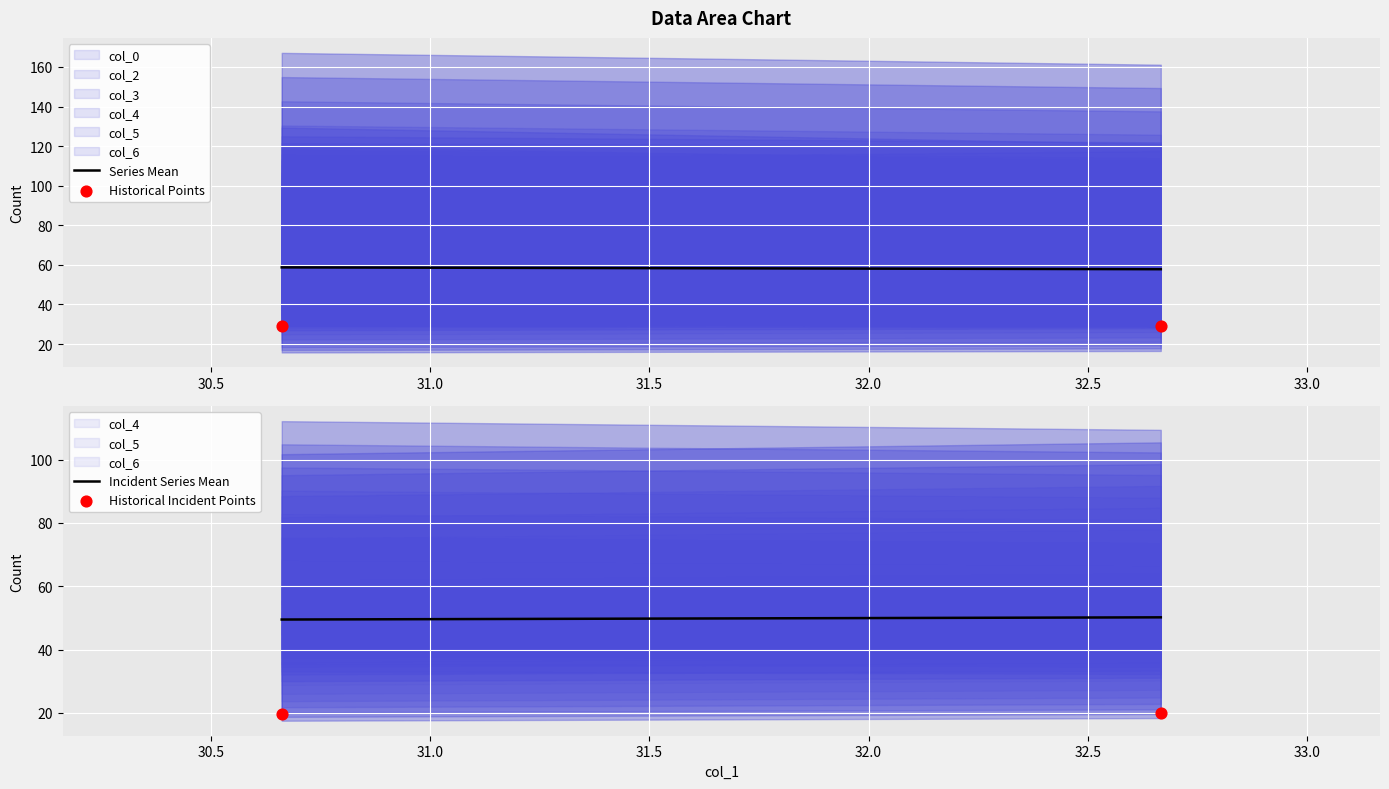

Is the value of Historical Points at 30.0 greater than the value of Series Mean at 30.5?

No